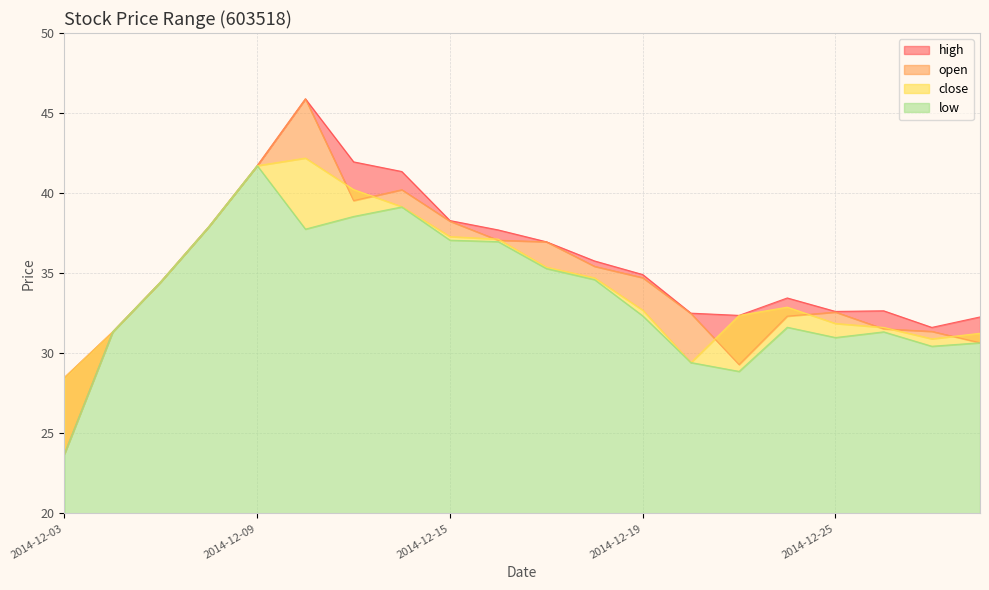

Where is the first local maximum for close?

2014-12-10